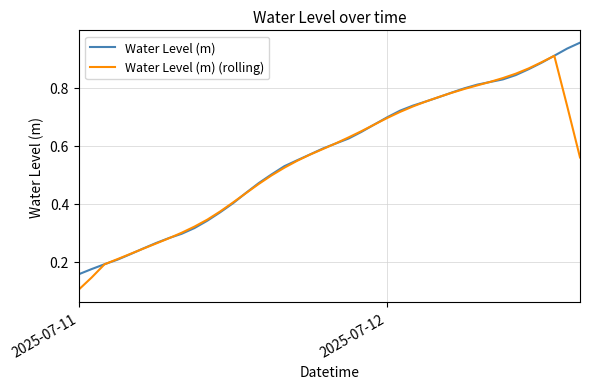

List the series in order of their peak value, lowest first.

Water Level (m) (rolling), Water Level (m)